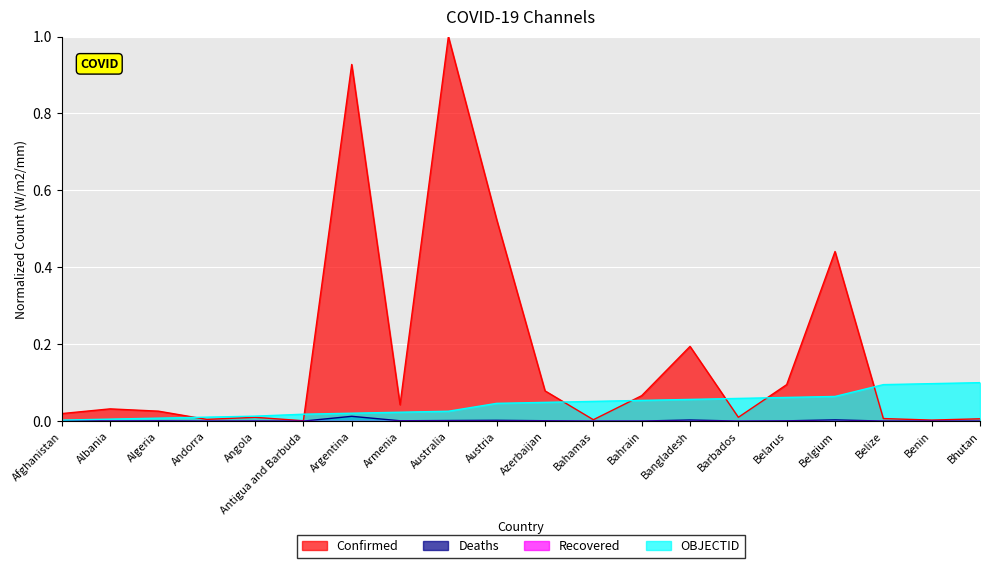

Is the value of Deaths at Angola greater than the value of OBJECTID at Barbados?

No